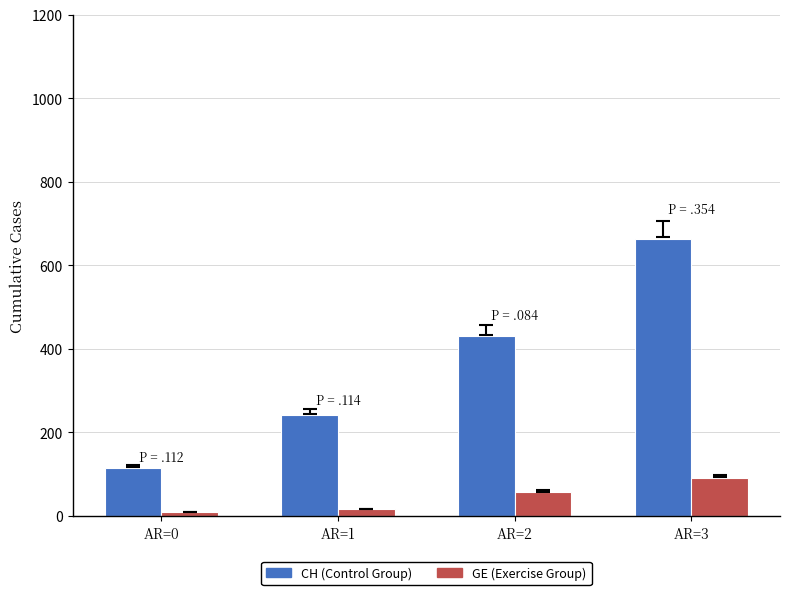

What is the maximum value for CH (Control Group)?

664